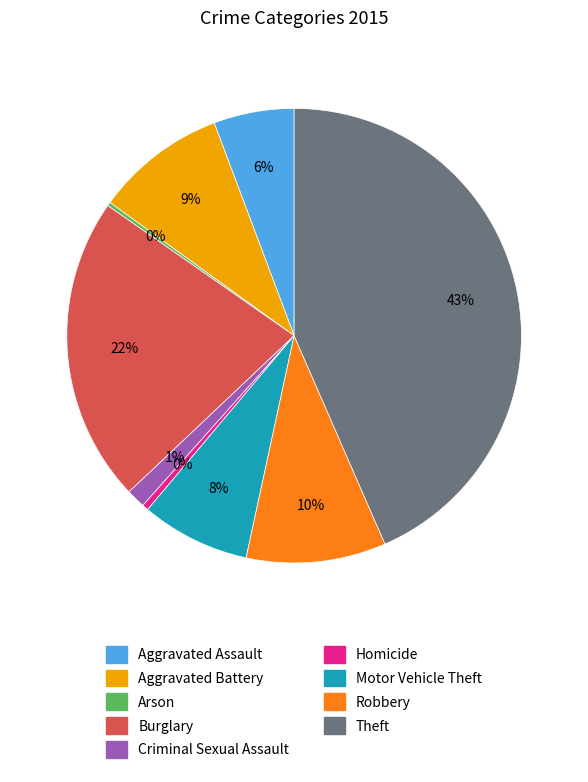

To the nearest percent, what is the average slice percentage?

11%